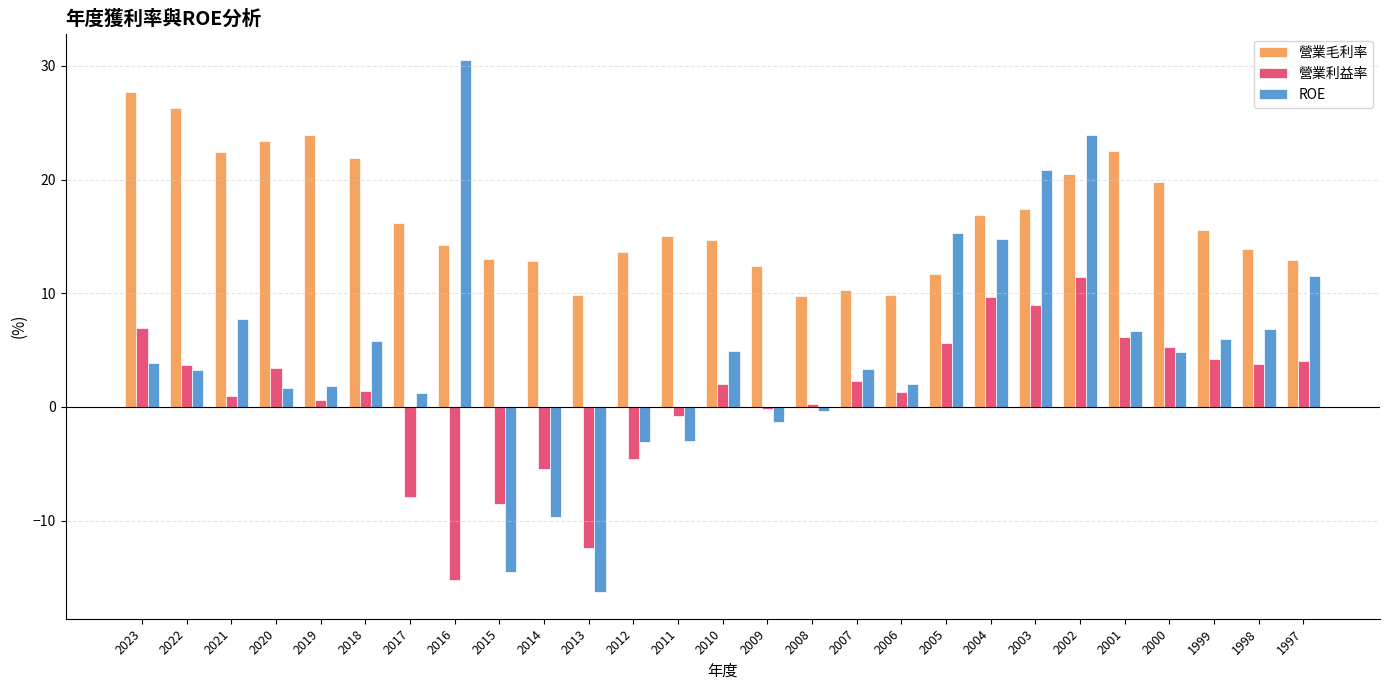

At which label does 營業利益率 first exceed 2?

2023